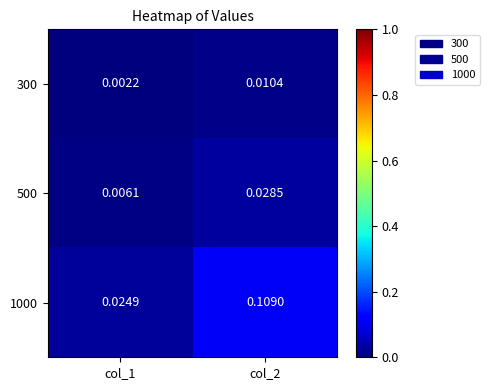

At which category is the sum across all series the highest?

col_2